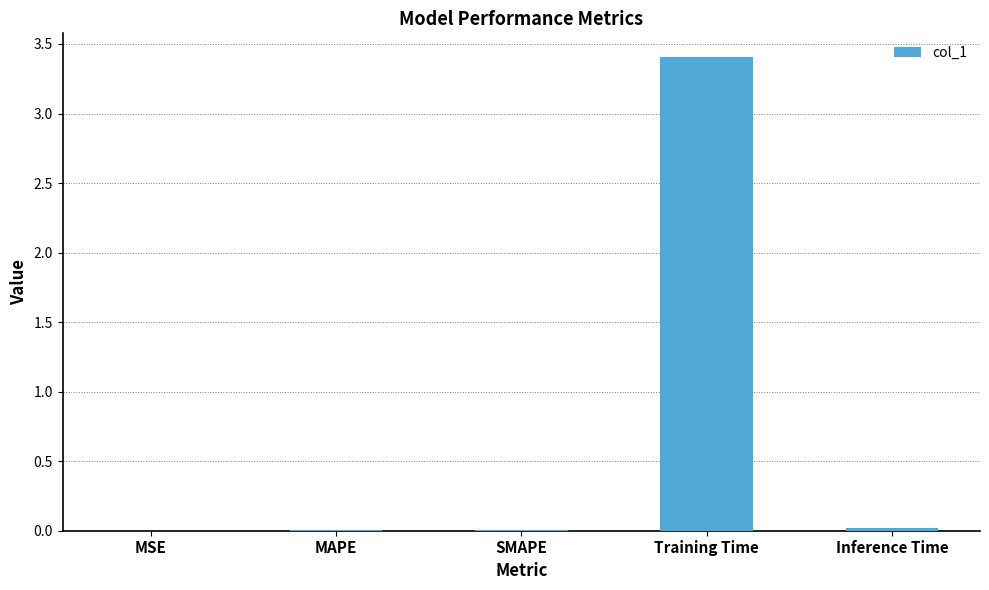

Count the number of data series in this chart.

1